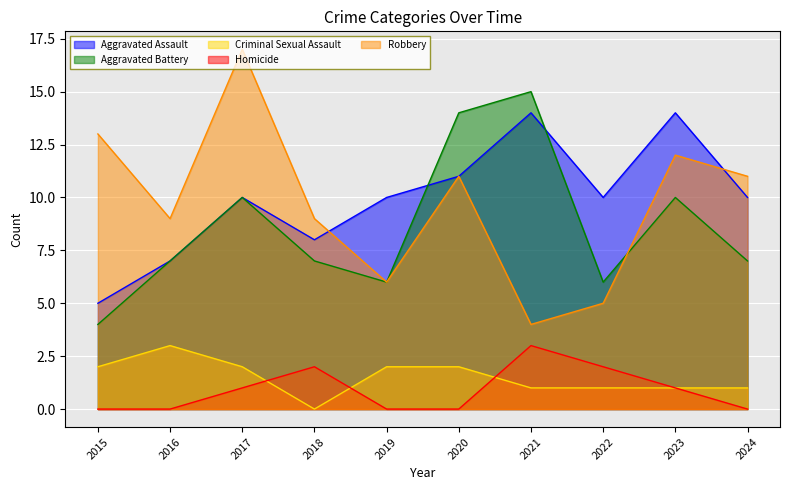

What is the average value of the Aggravated Battery series?

9